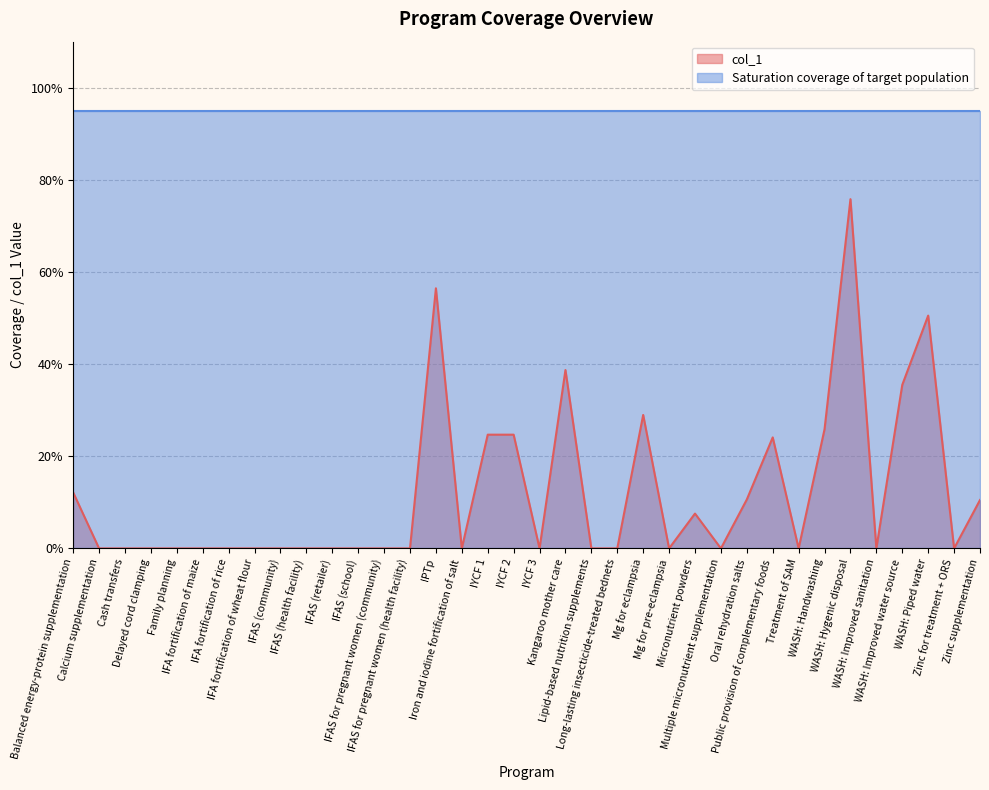

What are all the series names shown in the legend?

col_1, Saturation coverage of target population